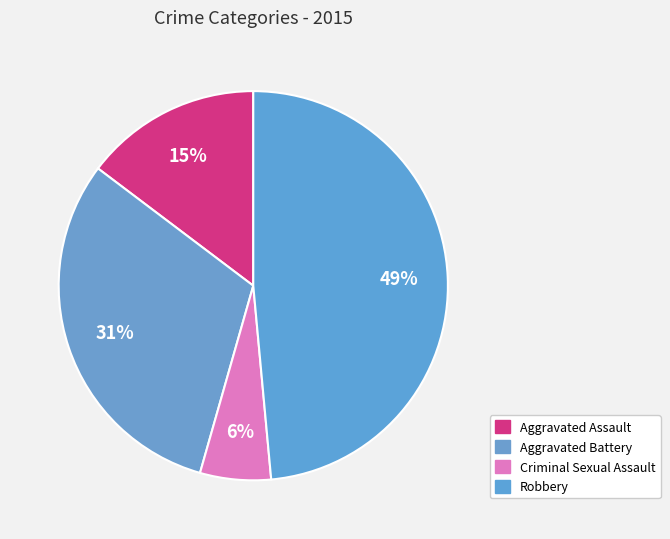

How many segments does this pie chart have?

4